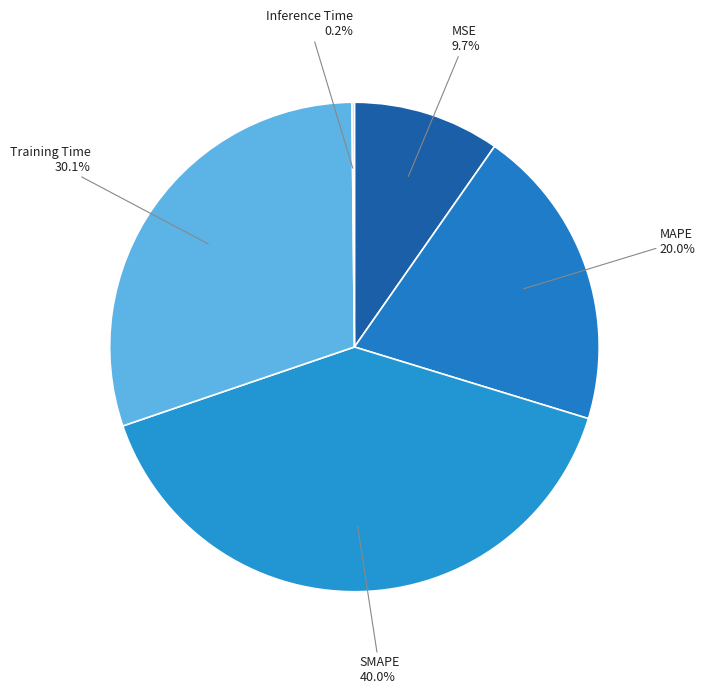

What is the total percentage of Training Time and MAPE?

50.1%